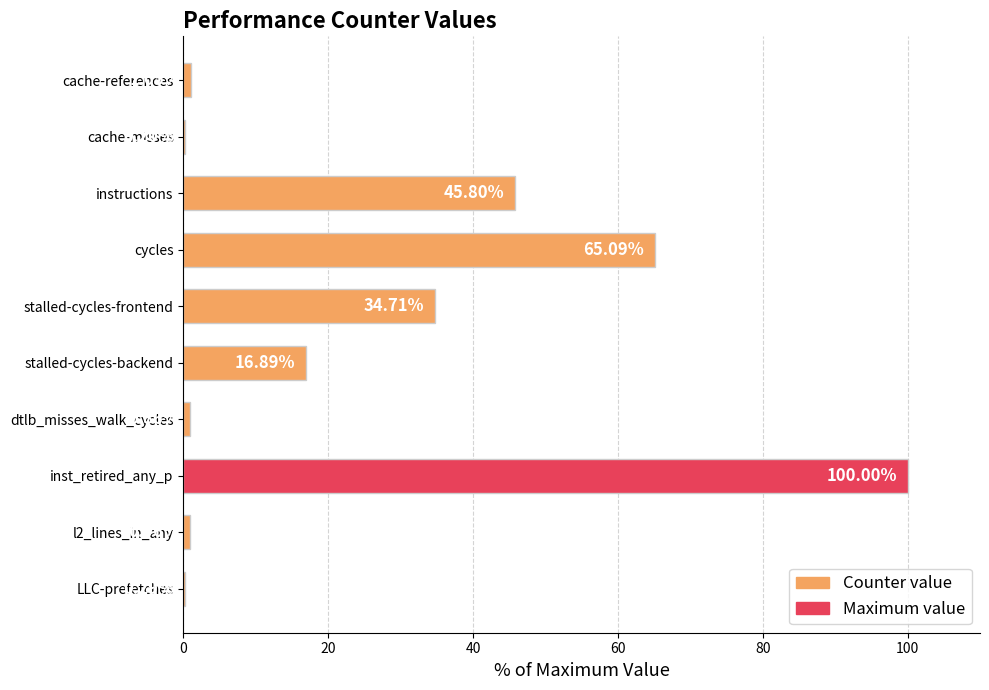

At which label is the value closest to 50?

instructions